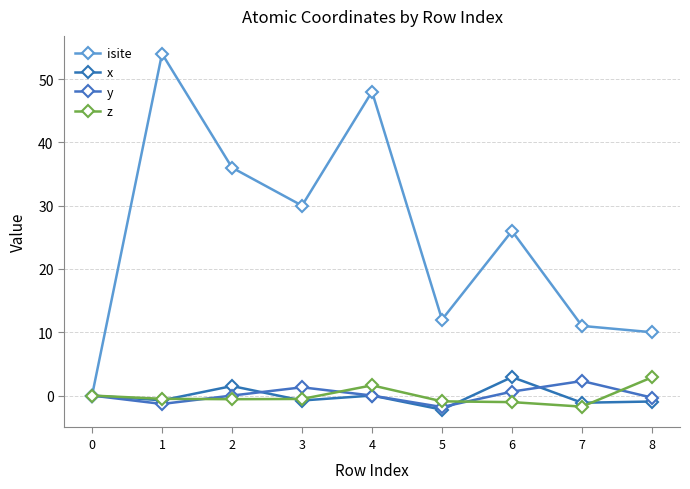

Which has a higher value, 6 or 4?

4